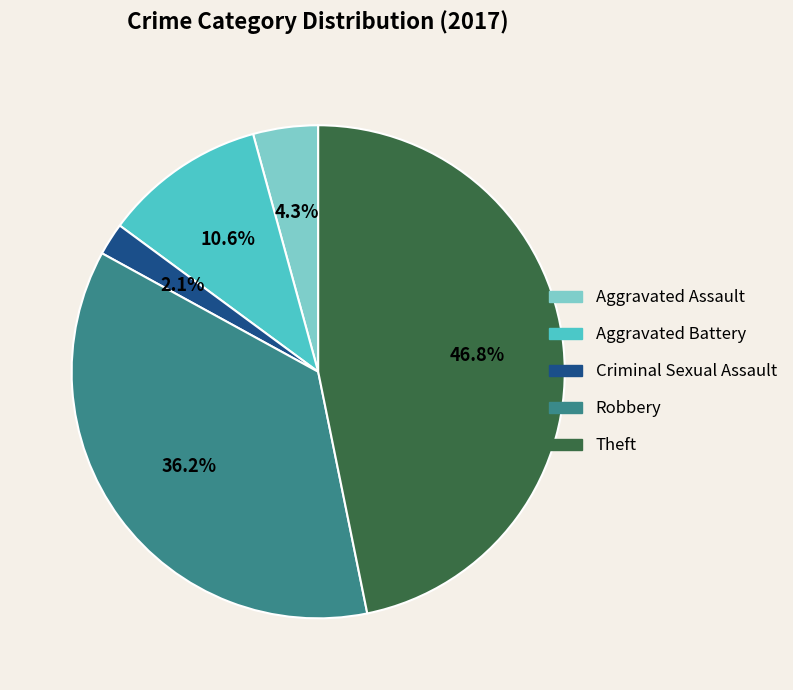

How many segments does this pie chart have?

5